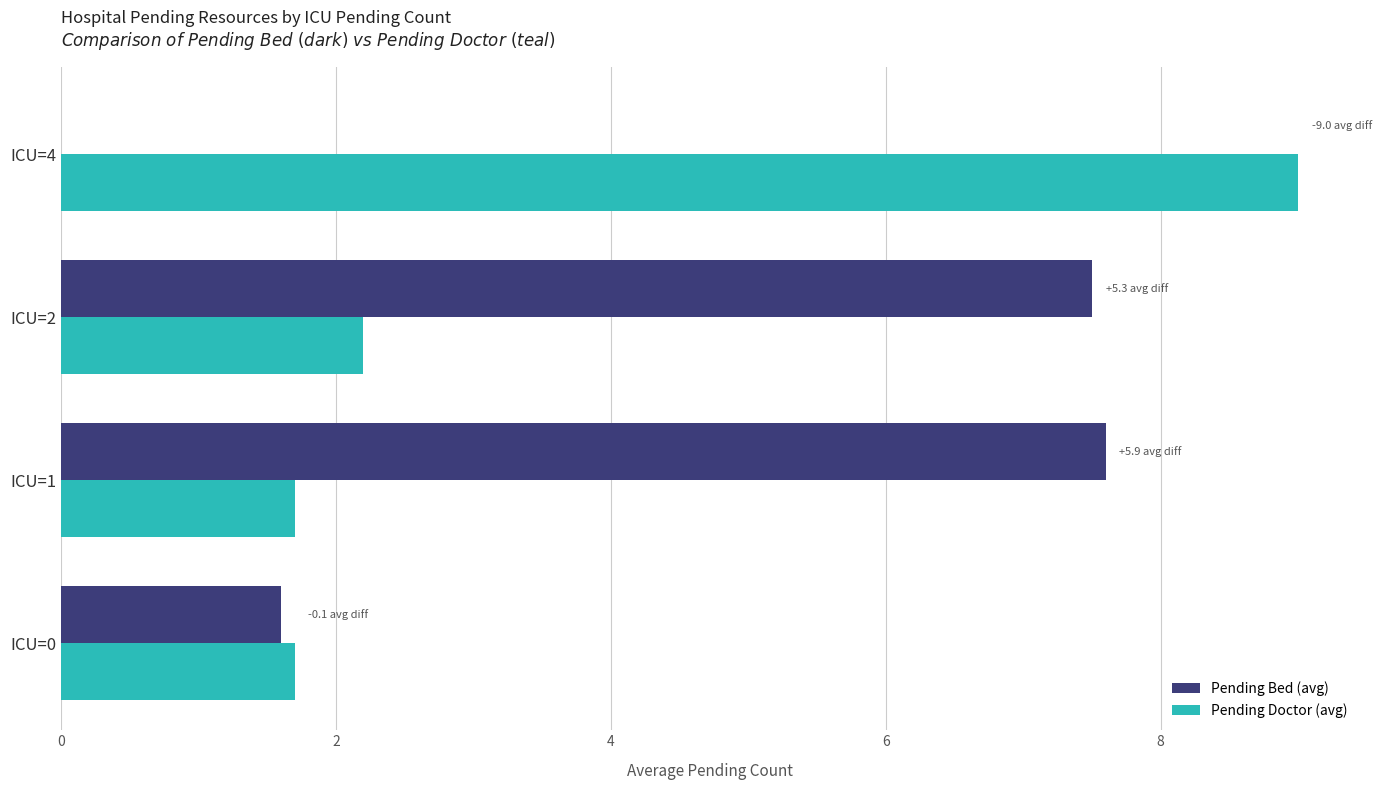

The Pending Doctor (avg) series shows 9.0 at ICU=4. True or false?

True